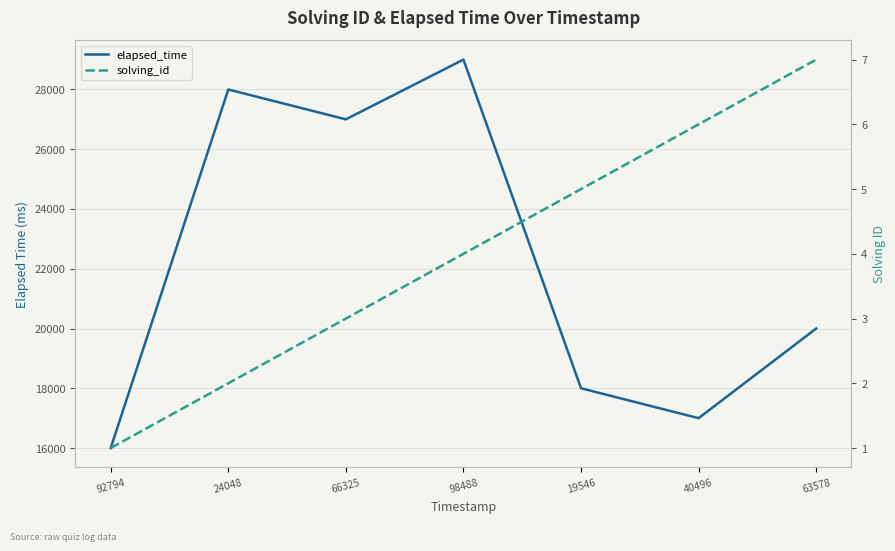

What is the label of the 7th point from the right?

92794